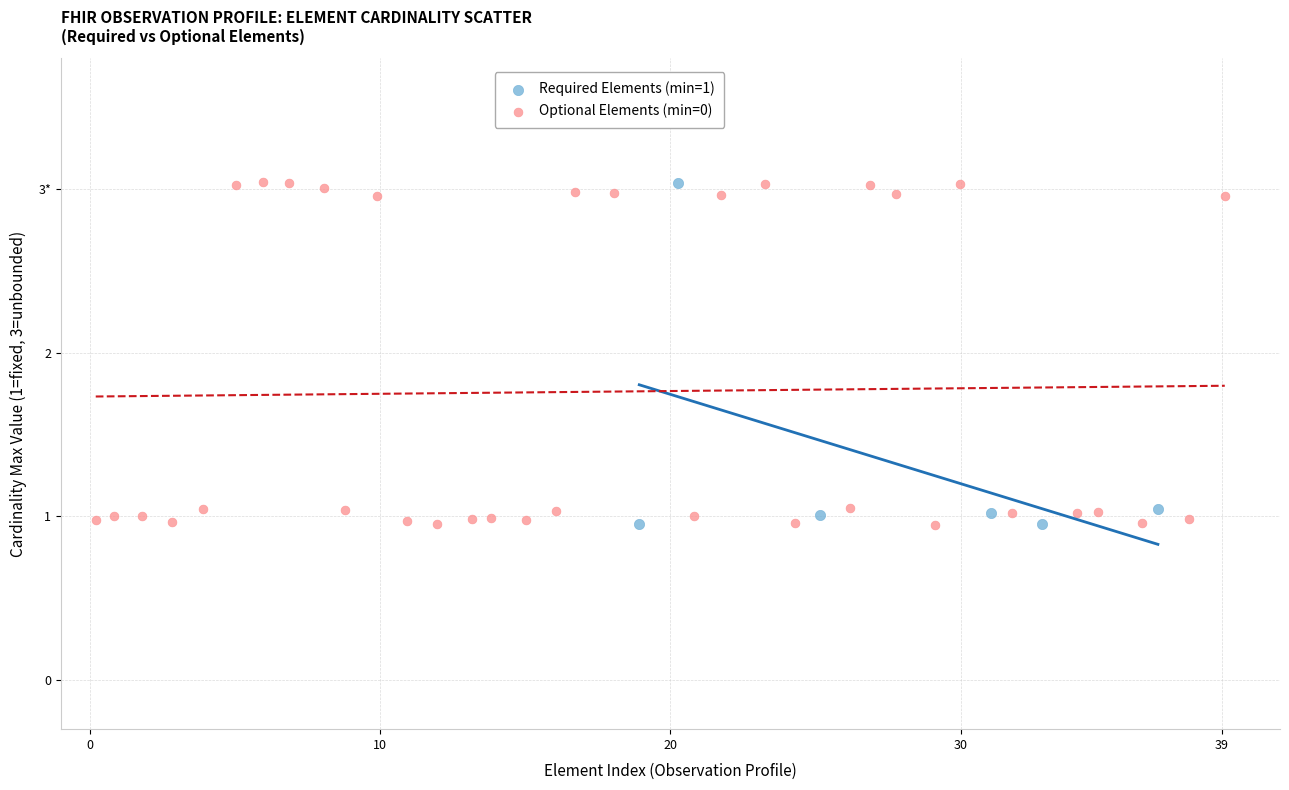

What are all the series names shown in the legend?

Required Elements (min=1), Optional Elements (min=0)